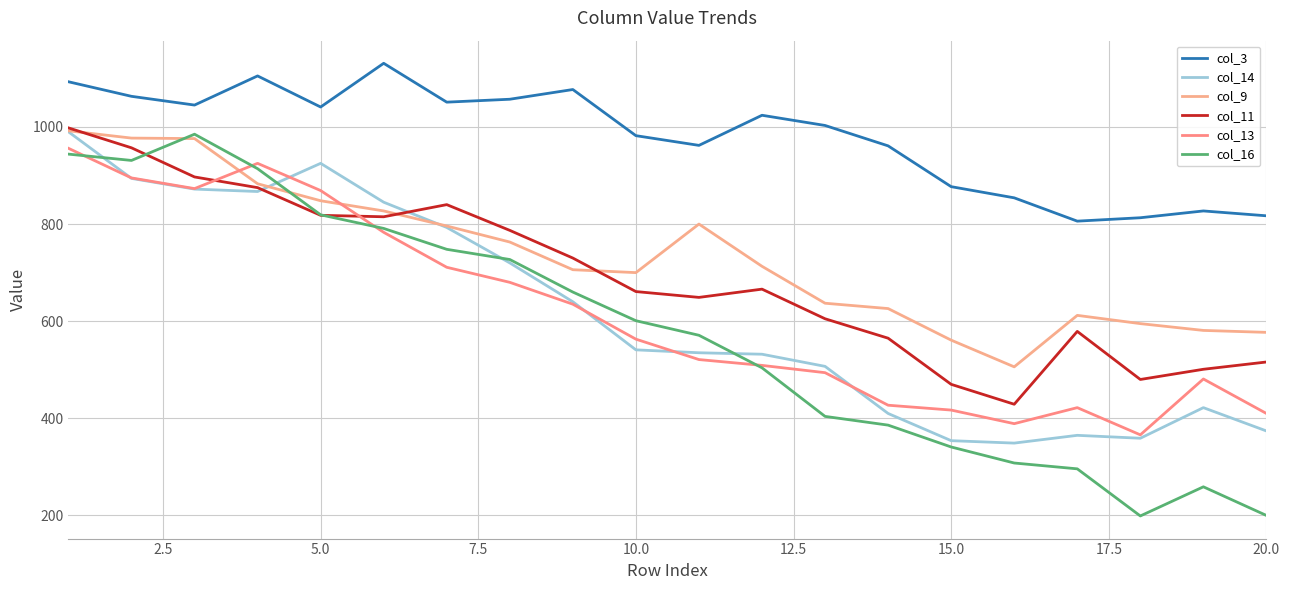

How many lines are shown in the chart?

6